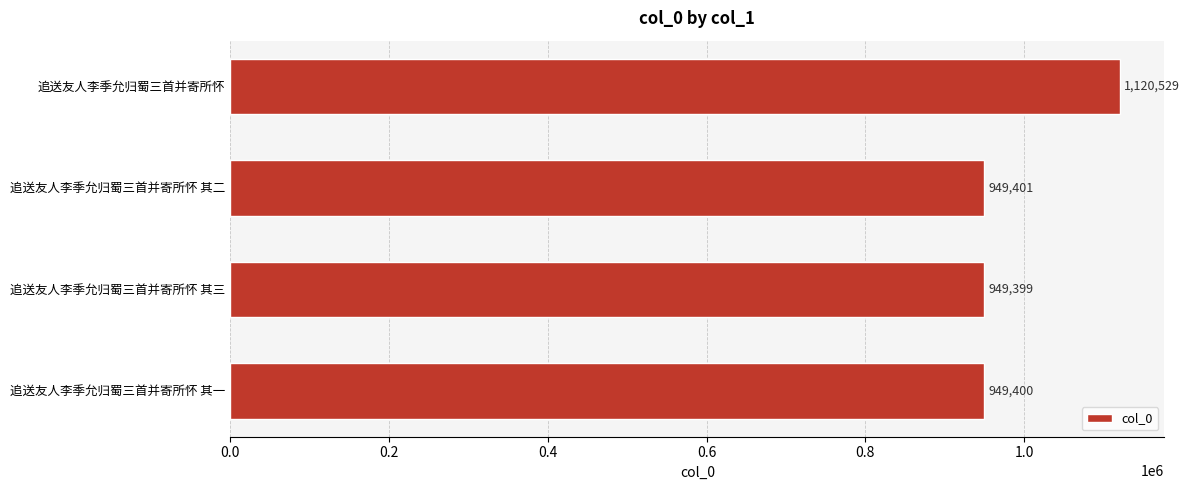

How many data points does each series have?

4